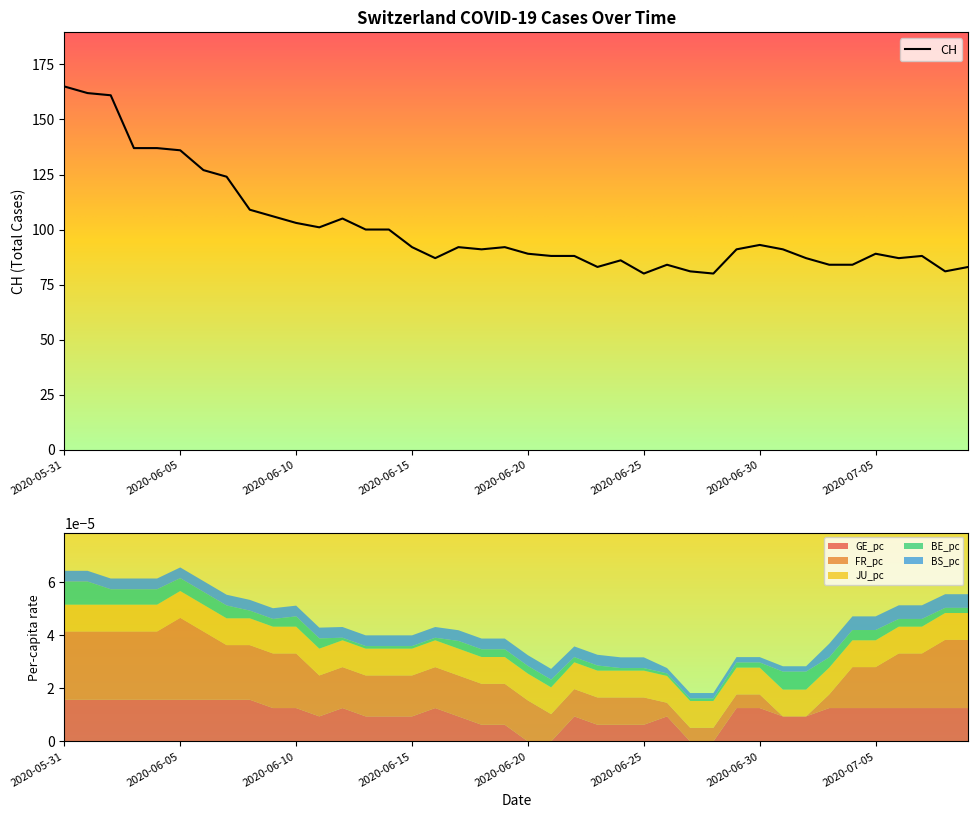

What is the label of the 31st point from the right?

2020-06-09